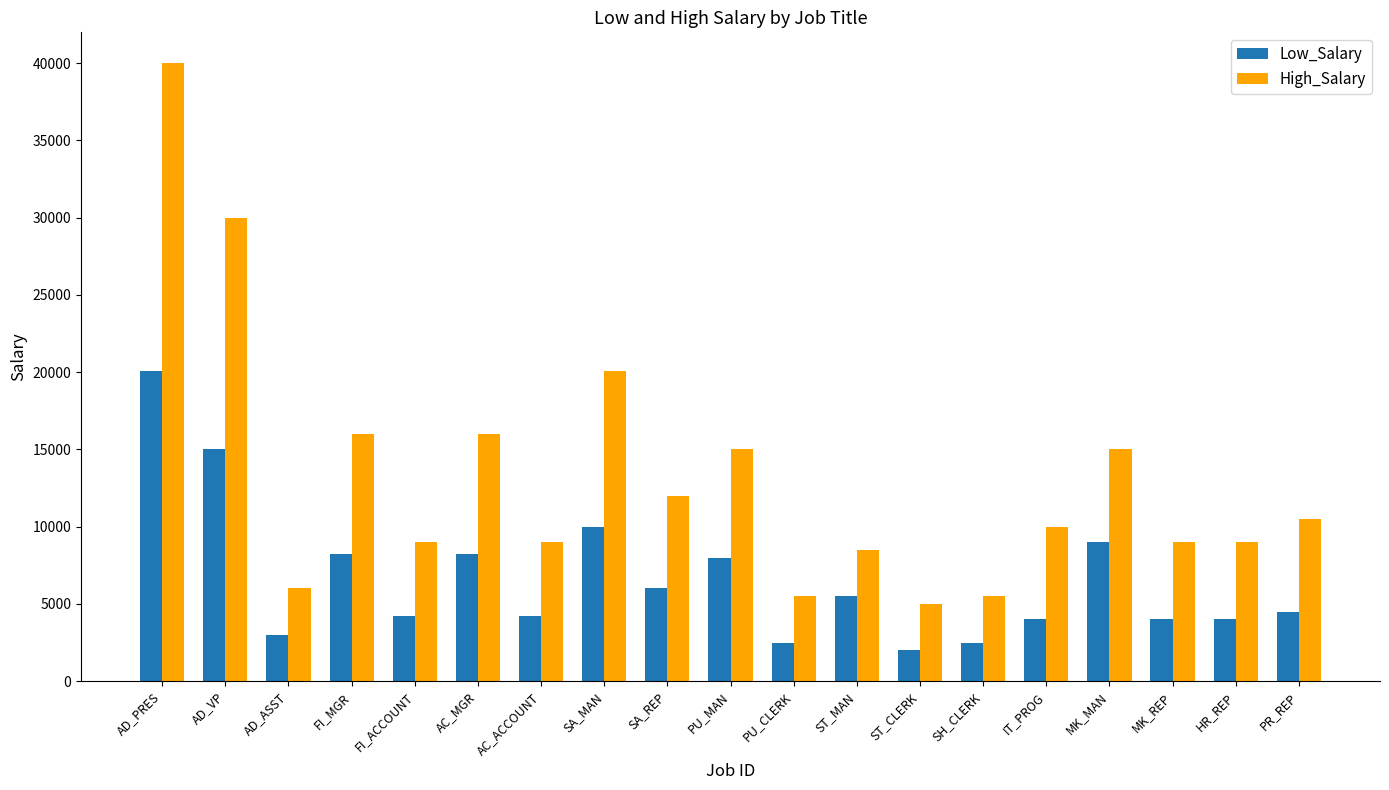

Is the value of High_Salary at IT_PROG greater than the value of Low_Salary at SH_CLERK?

Yes